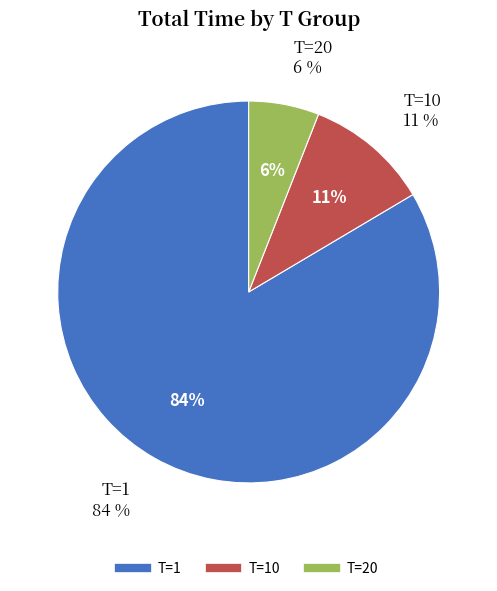

What percentage is the T=1 slice, to the nearest percent?

84%